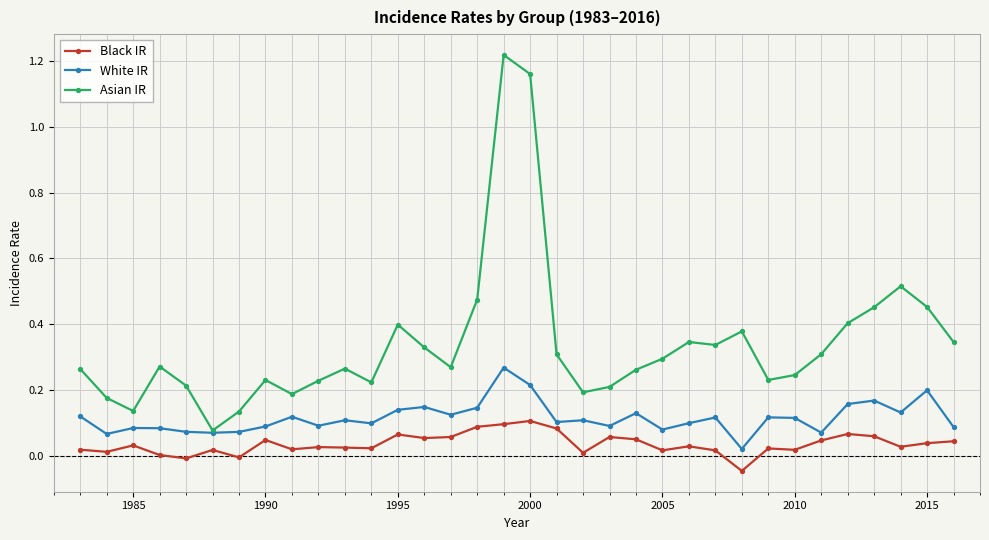

True or false: Asian IR and Black IR cross at least once.

False